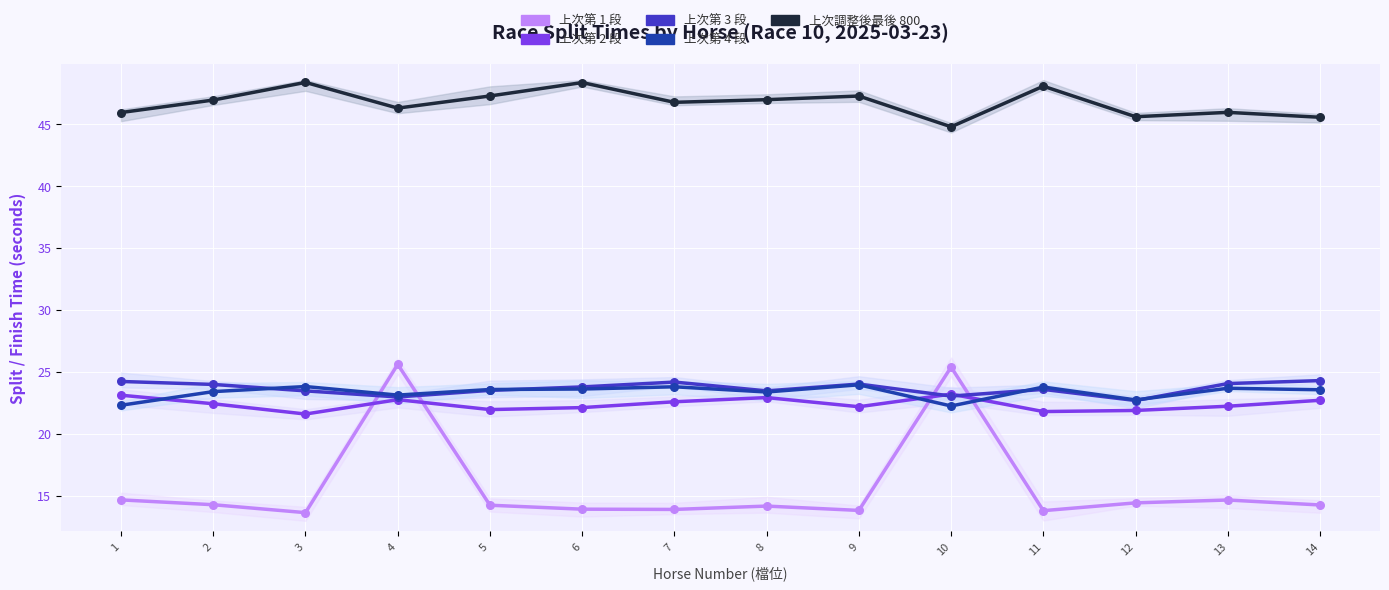

Which series contains the lowest Y value?

上次第 1 段